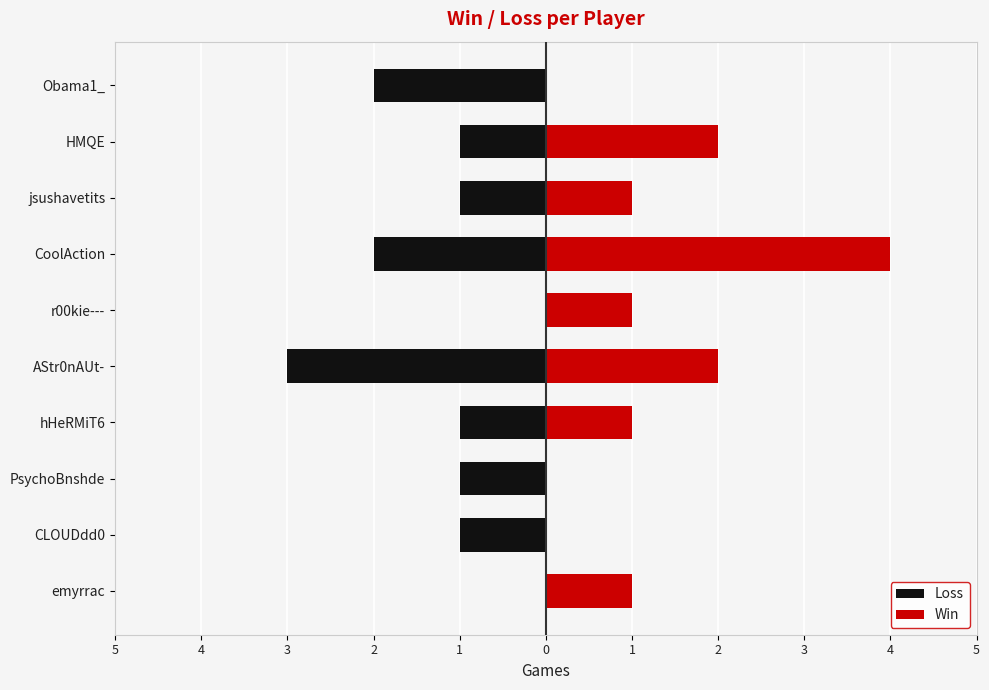

At HMQE, list the series in order from largest to smallest.

Win, Loss